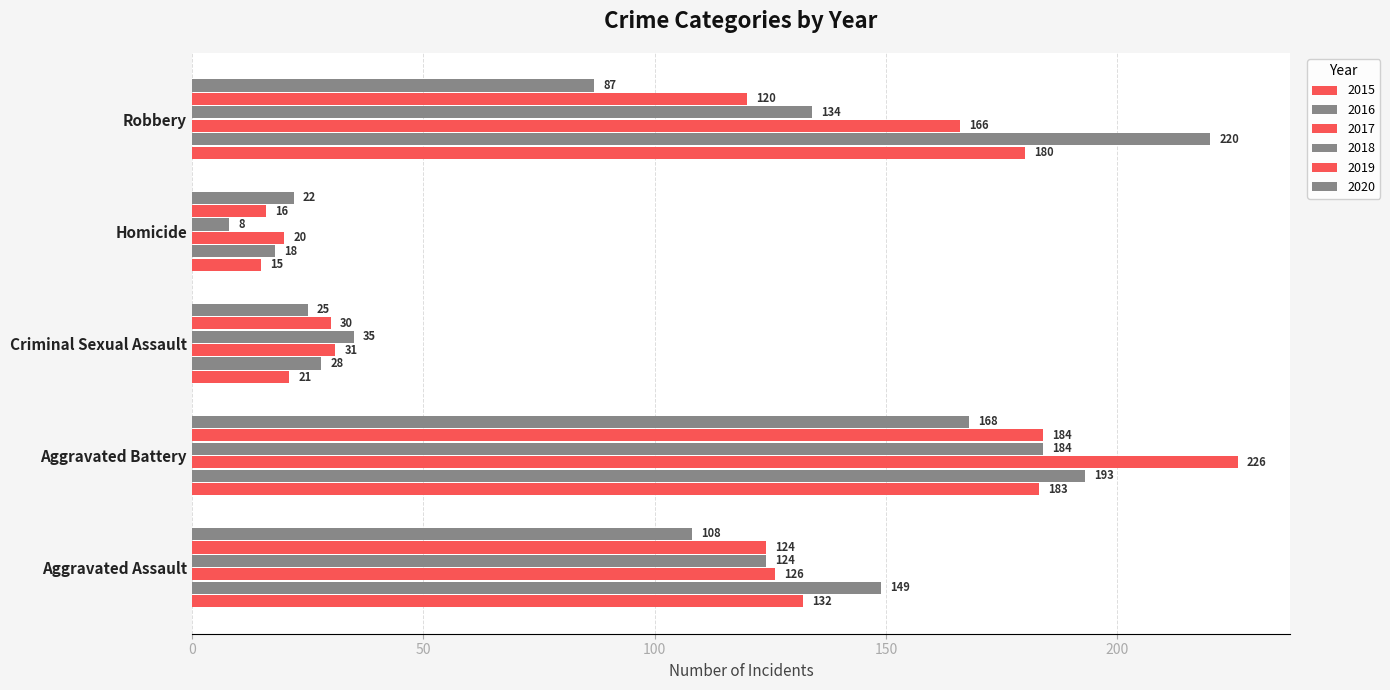

How many data points in 2017 are less than 126?

2